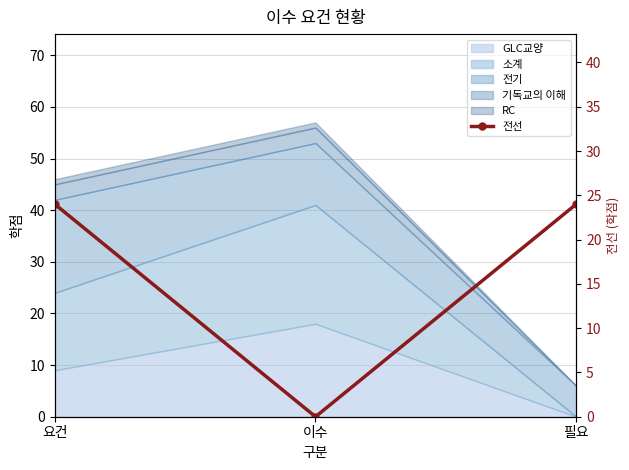

How many values are above zero?

2